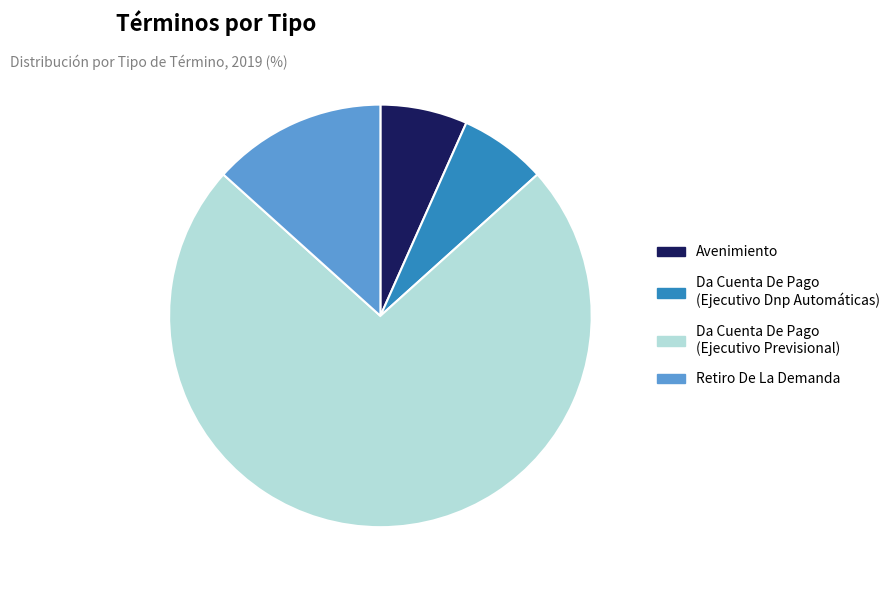

Does any single category account for the majority?

Yes